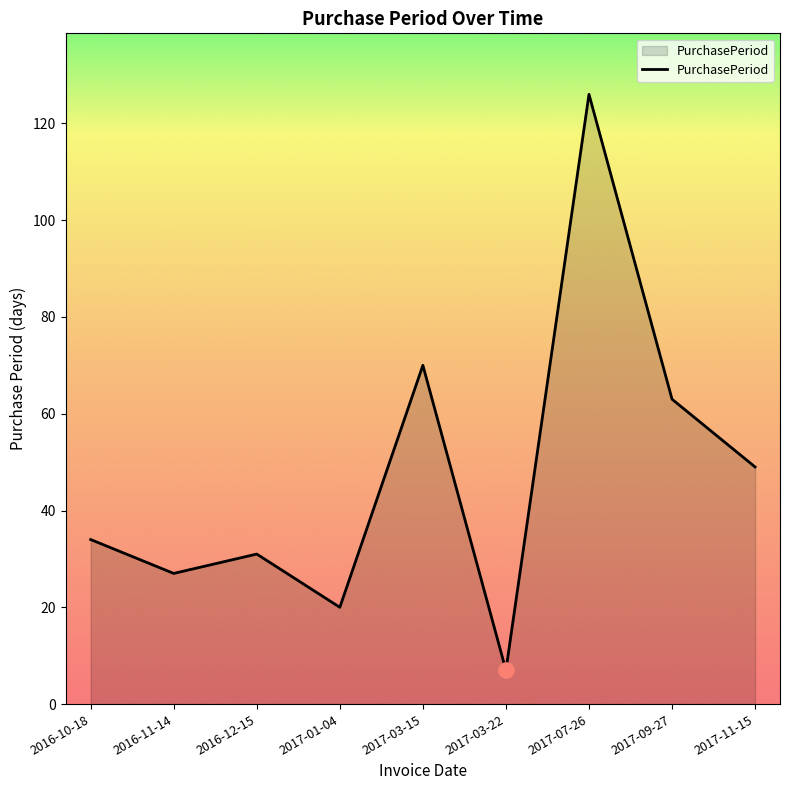

Between 2016-10-18 and 2016-12-15, which is larger?

2016-10-18